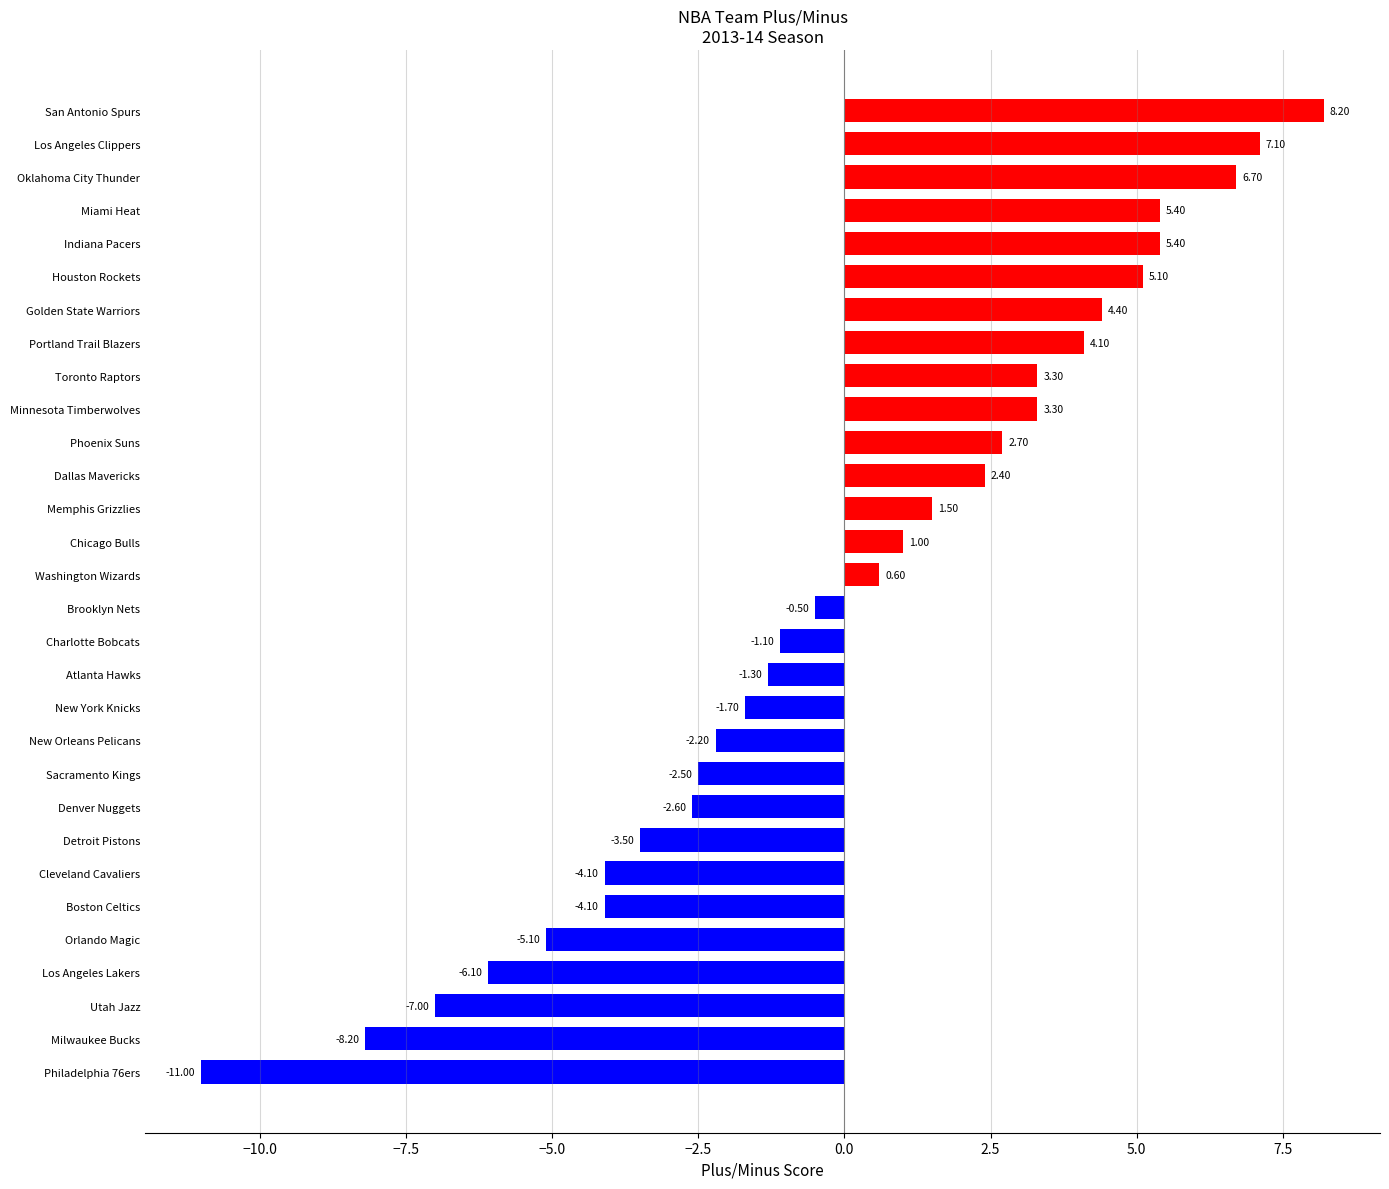

What is the sum of the values at Sacramento Kings and Los Angeles Lakers?

-8.6